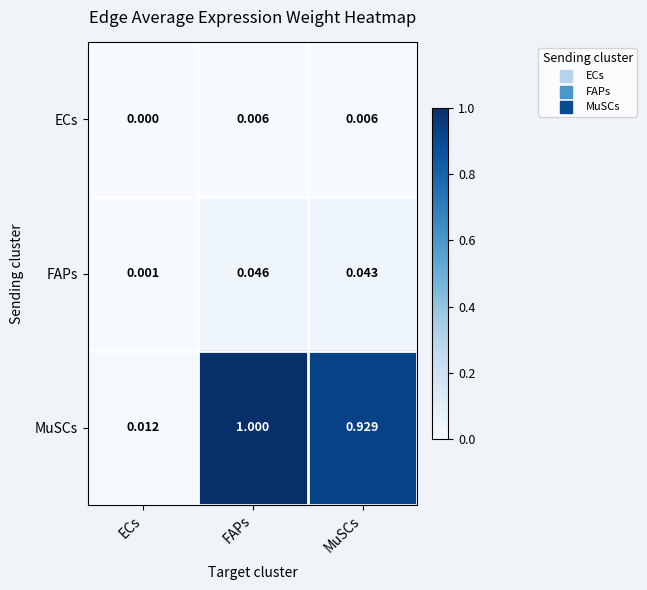

Which series changed the most between ECs and FAPs?

MuSCs